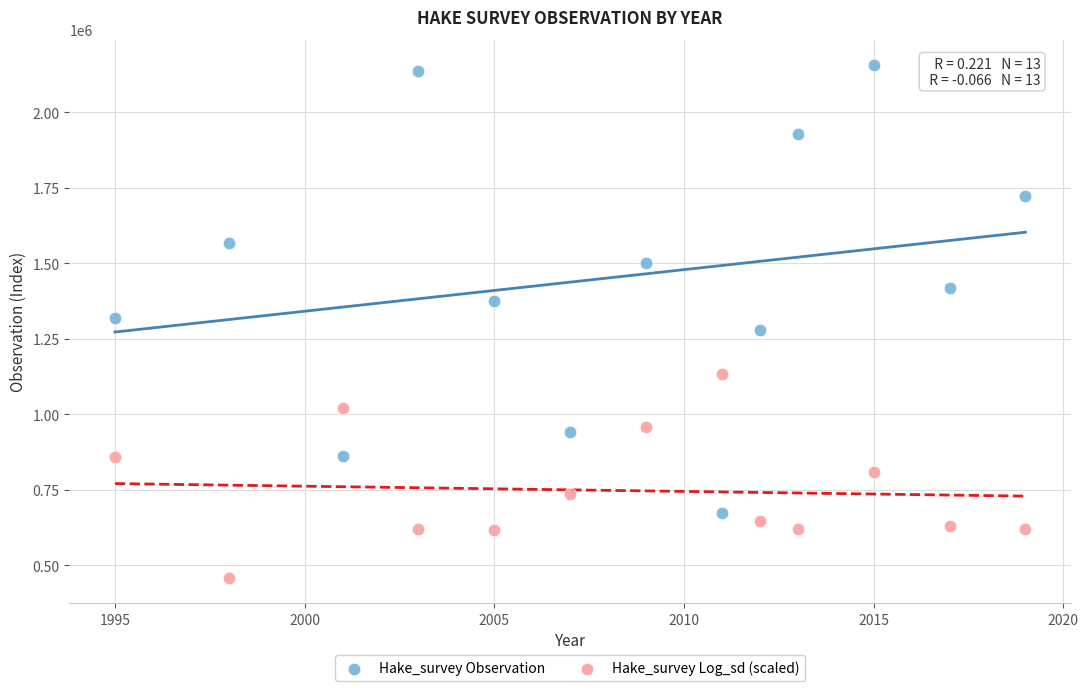

What is the X range (max minus min) for the scatter plot?

24.0